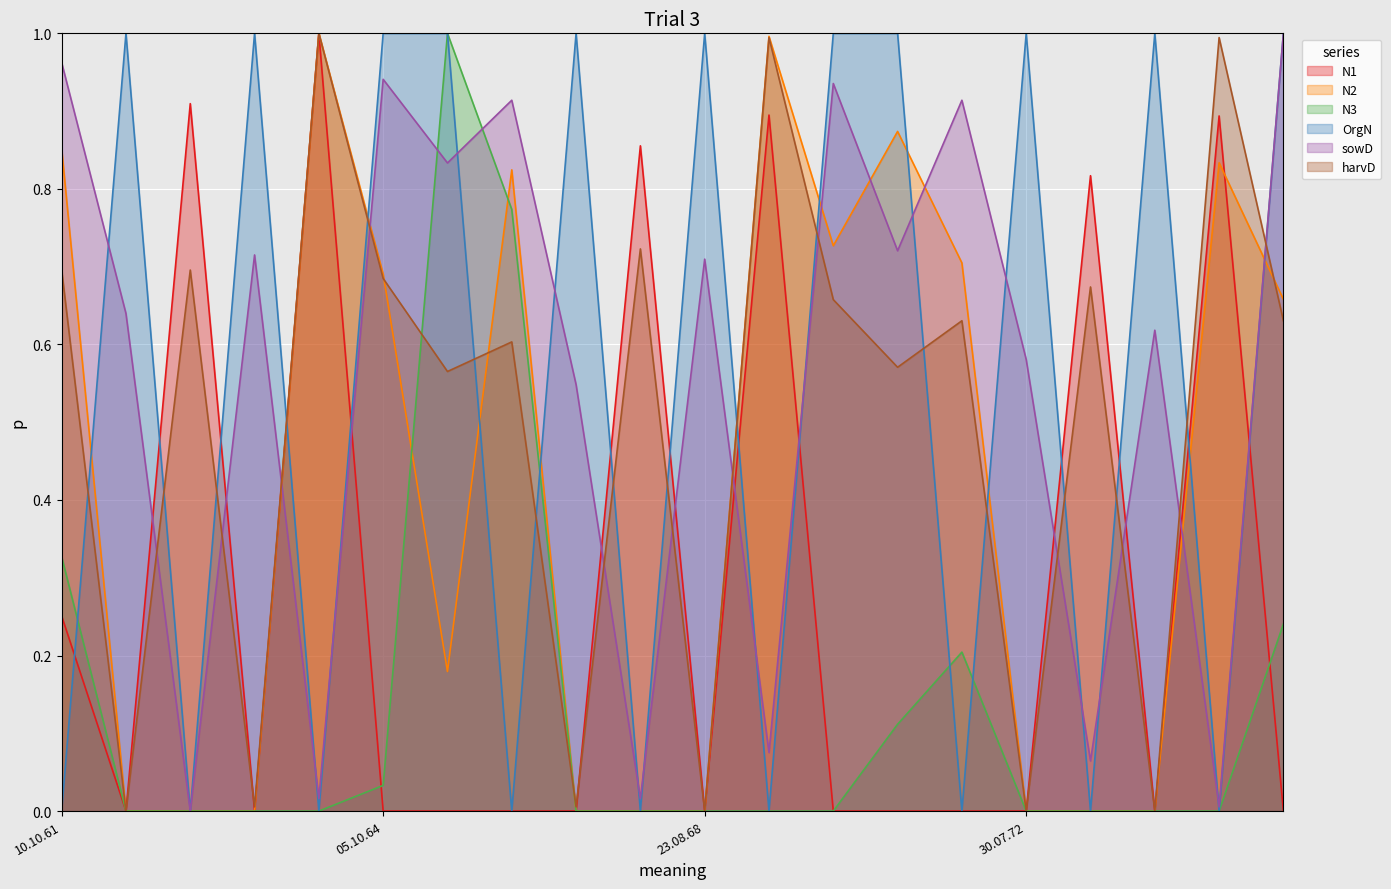

What are all the series names shown in the legend?

N1, N2, N3, OrgN, sowD, harvD